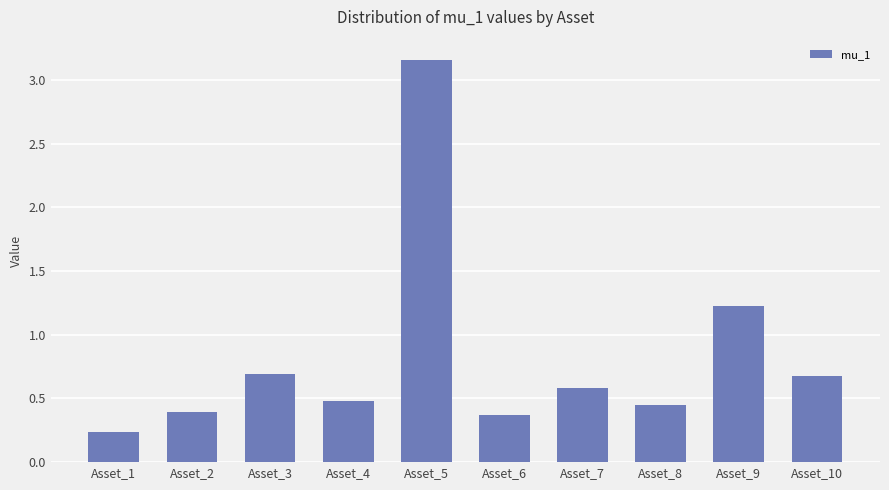

What is the change in value from Asset_2 to Asset_10?

+0.3